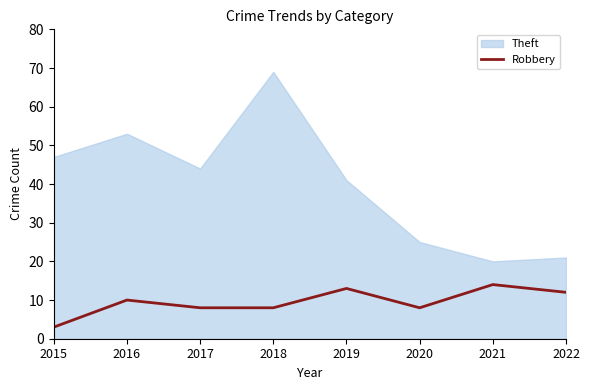

How many interior local peaks (higher than both neighbors) does the data have?

3